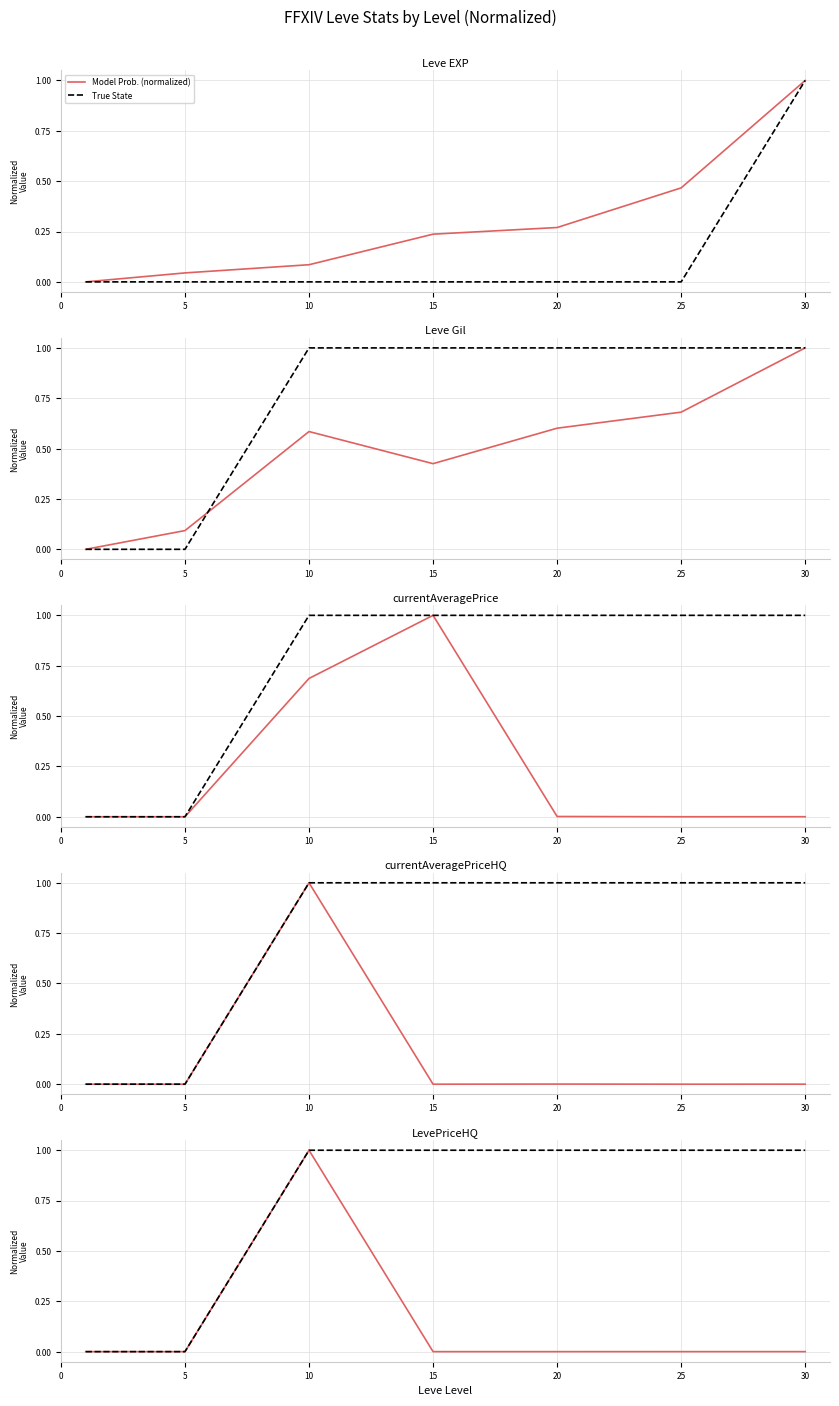

Rank the series by their average value, from highest to lowest.

True State, Model Prob. (Series)